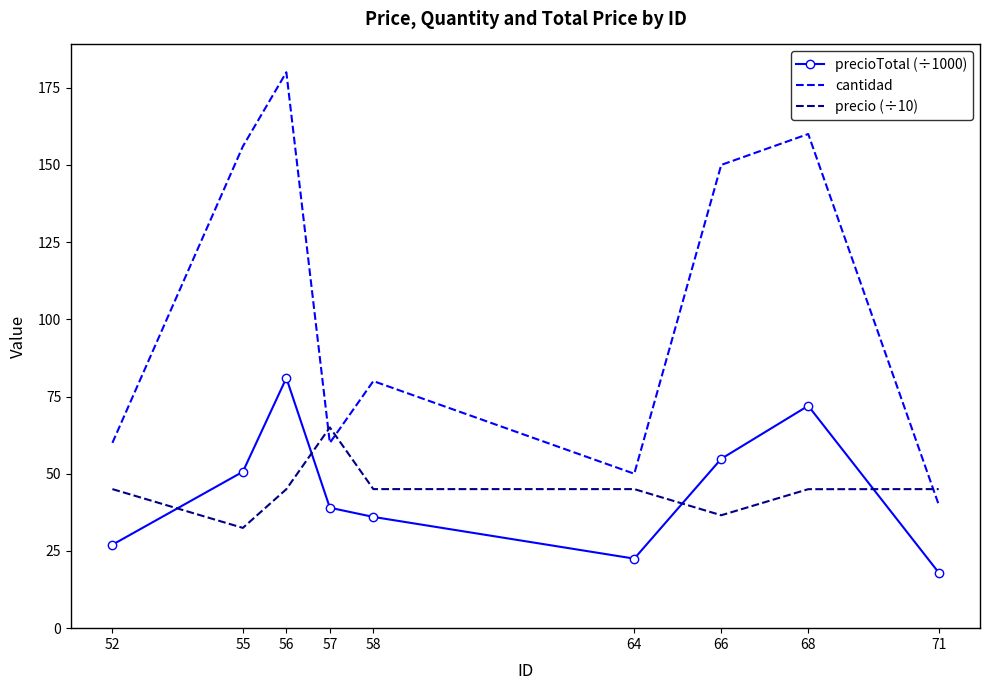

At which label is cantidad closest to 110?

58